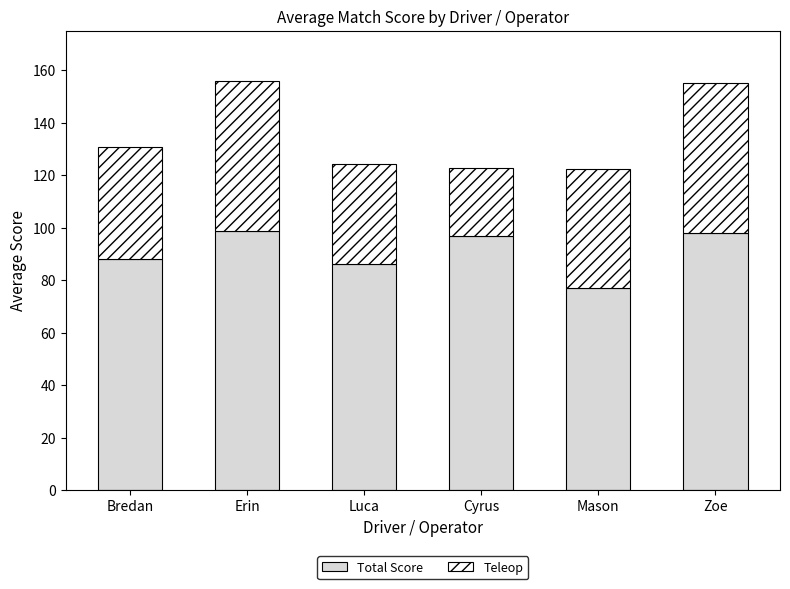

What is the highest value of the Total Score series?

98.5